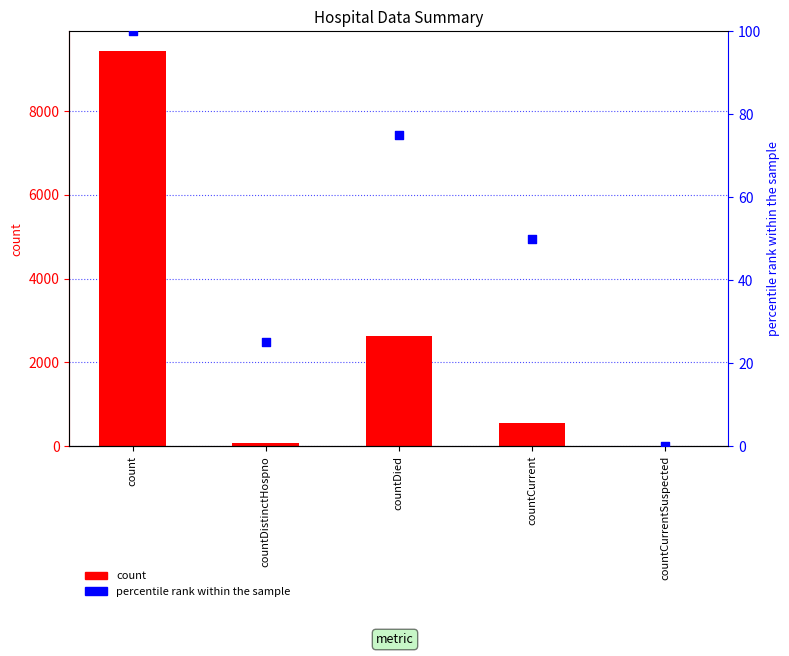

Which series has the largest Y range (max minus min)?

count